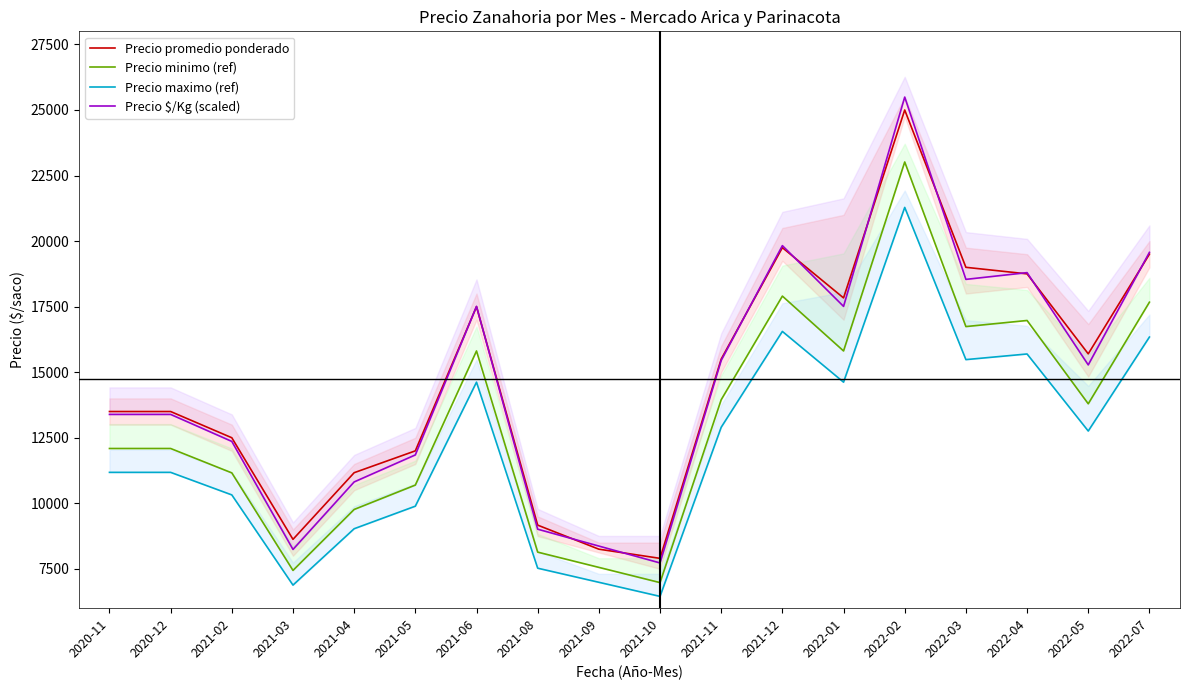

What position from the left is 2021-12?

12